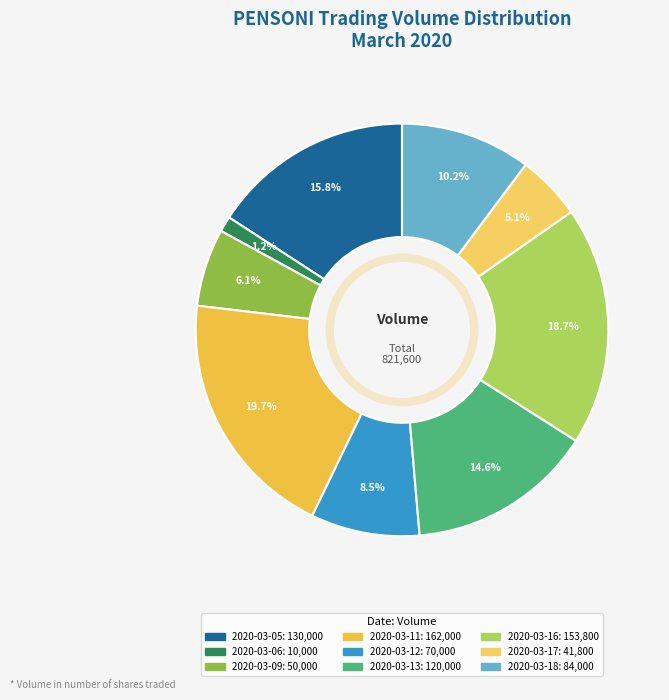

How many slices are in this pie chart?

9